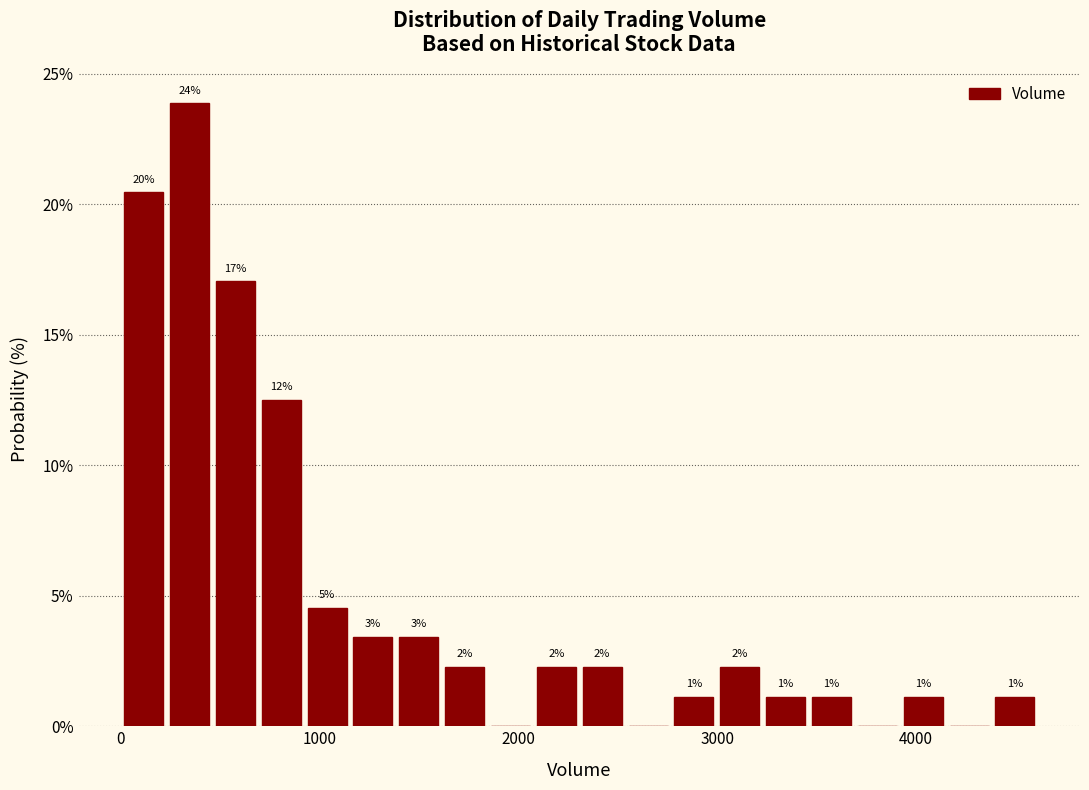

Read against the x-axis, roughly where is the centre of the tallest bar?

300